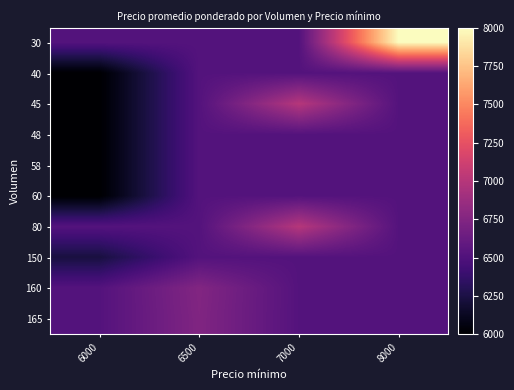

What is the smallest value displayed?

6000.0